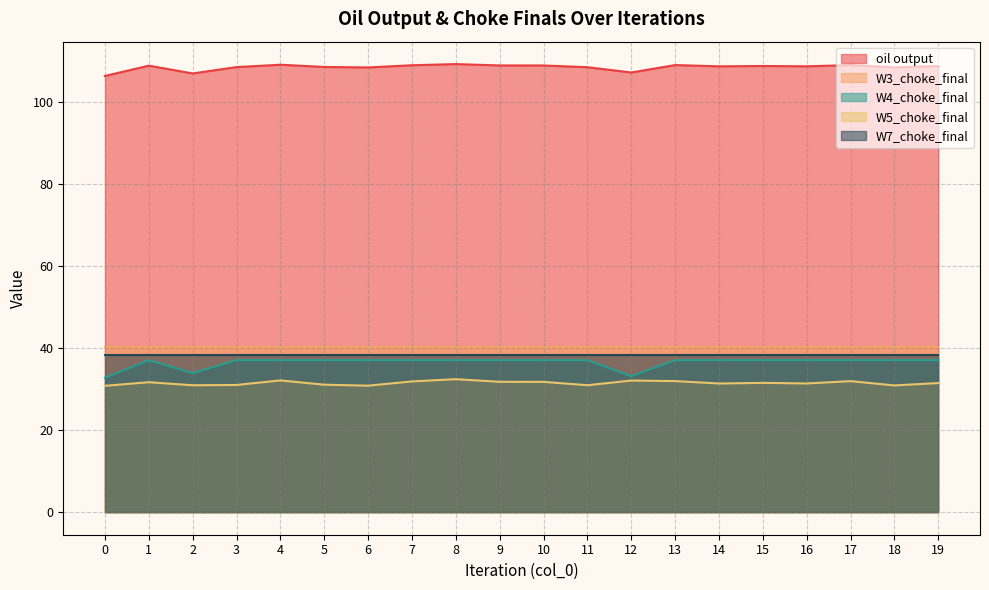

Is the value of W4_choke_final at 2 greater than the value of W5_choke_final at 13?

Yes